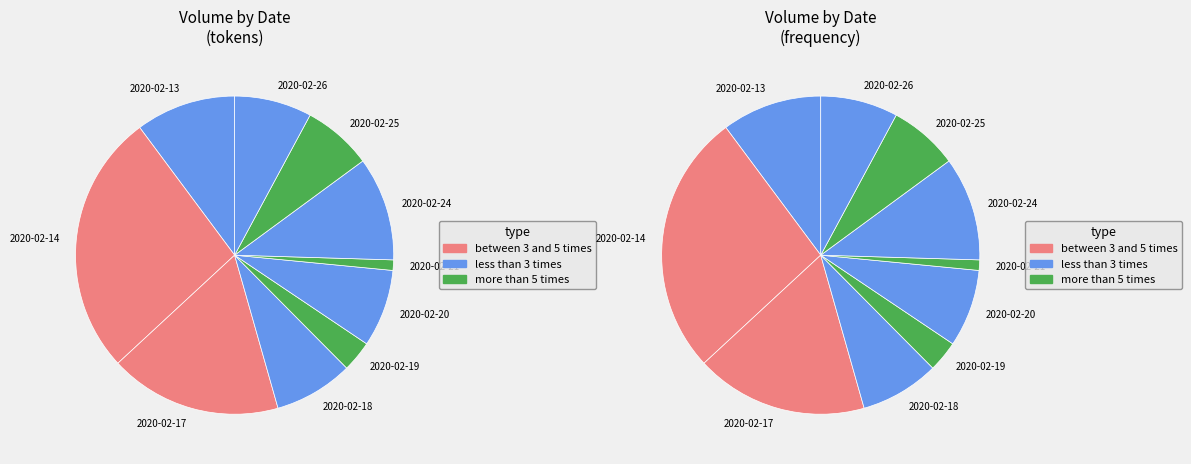

How many slices are in this pie chart?

10